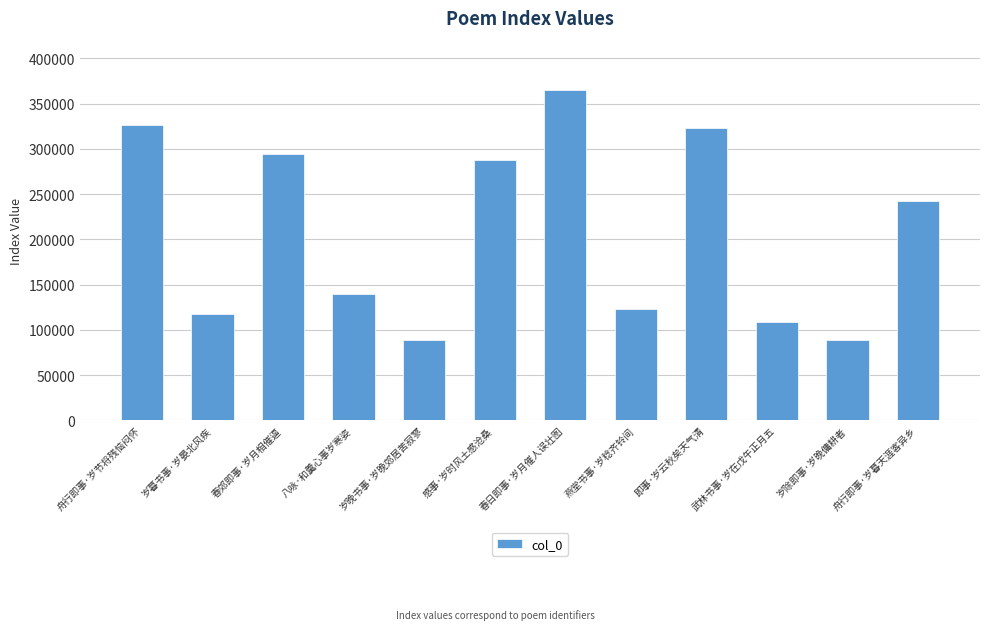

What position from the right is 八咏·和羹心事岁寒姿?

9